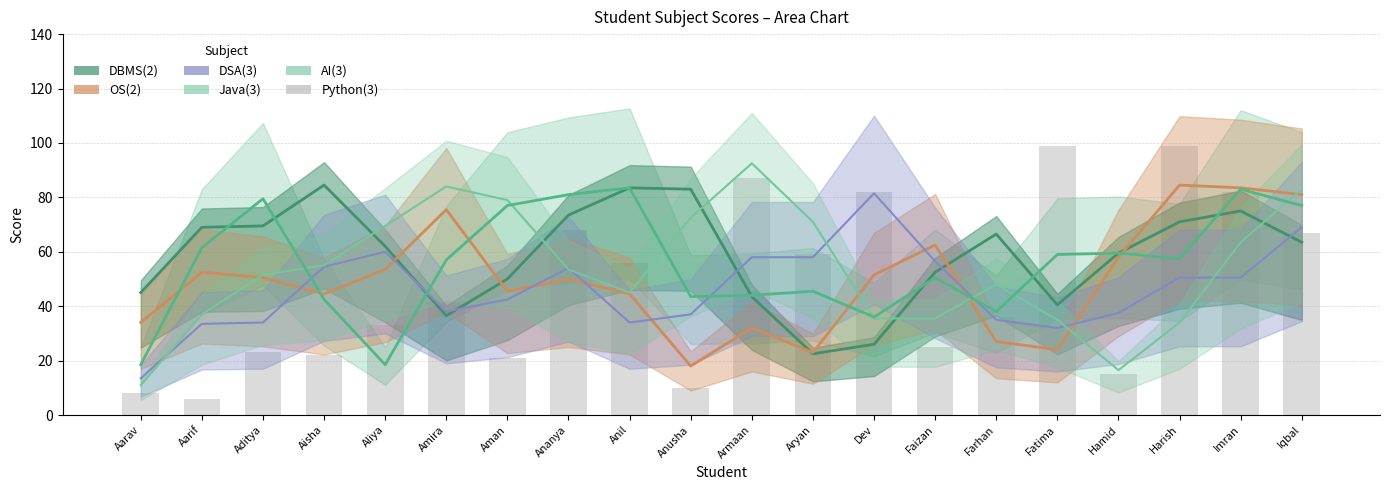

What is the label of the 17th bar from the right?

Aisha